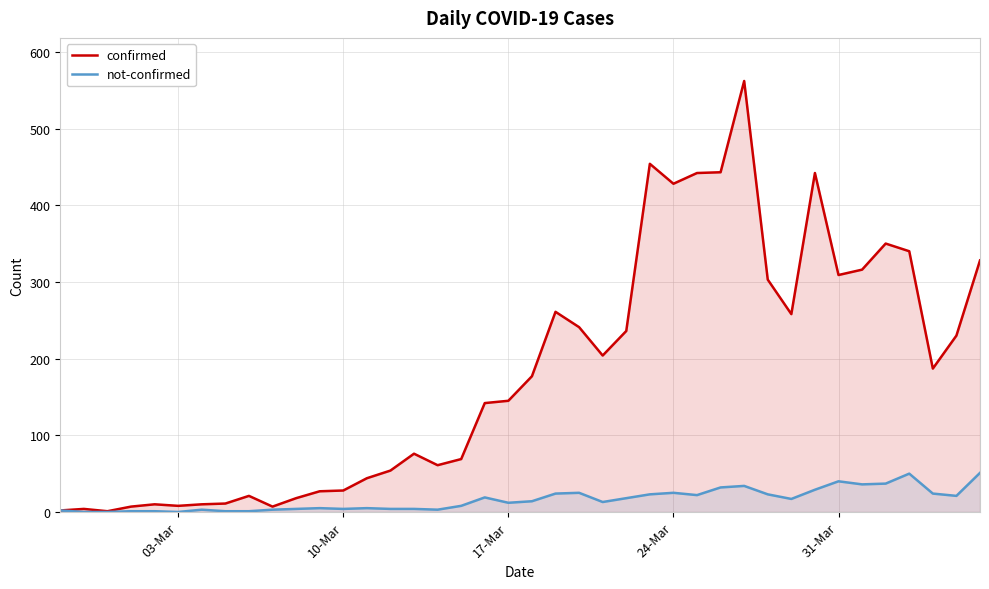

Which series has the largest total across all categories?

confirmed